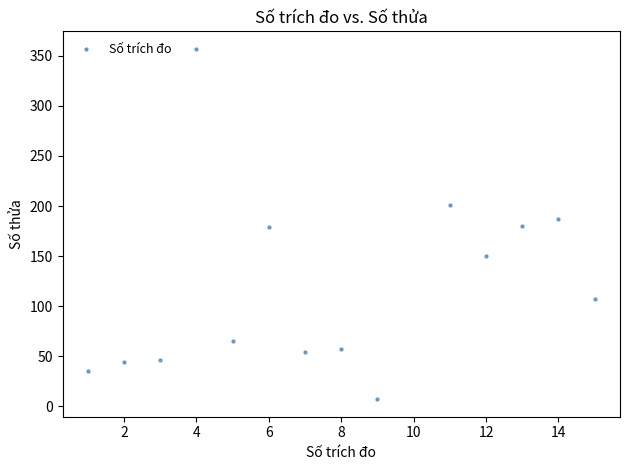

What is the range of Y values (max minus min)?

350